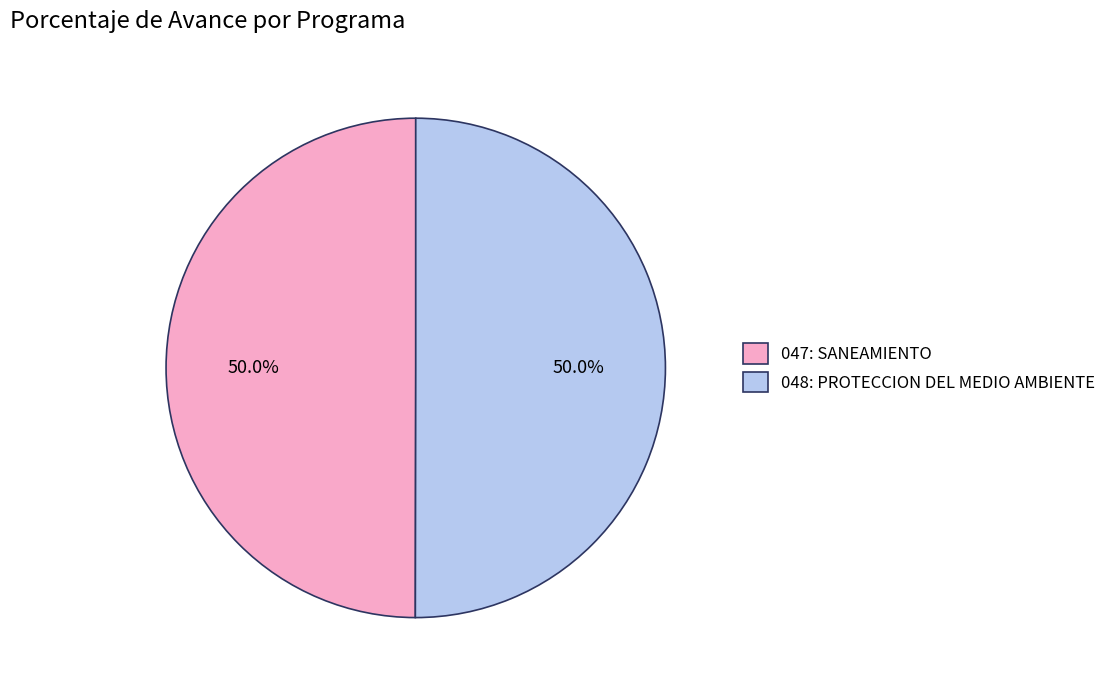

What percentage is the 047: SANEAMIENTO slice, to the nearest percent?

50%